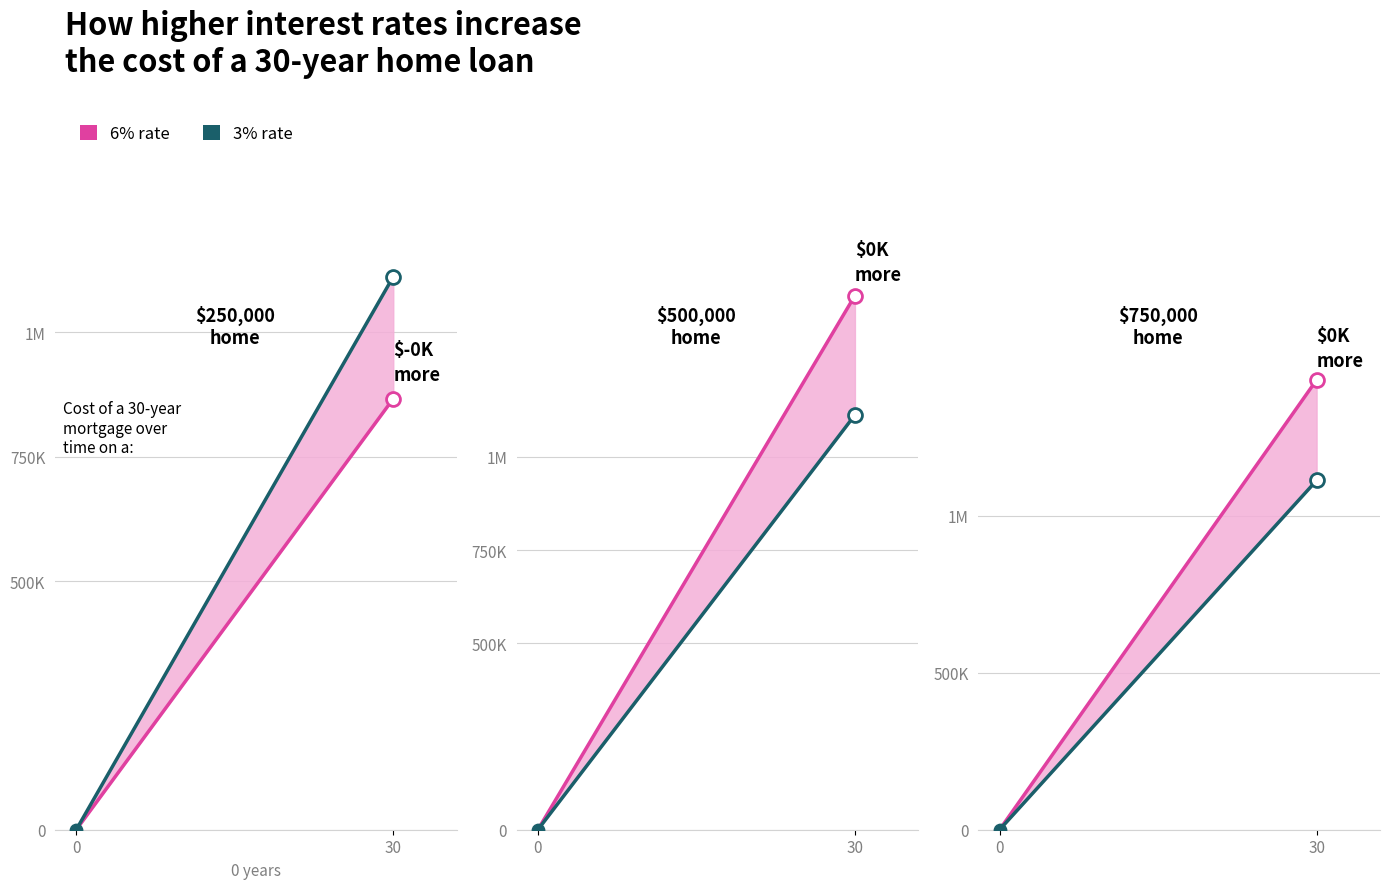

What are all the series names shown in the legend?

6% rate, 3% rate